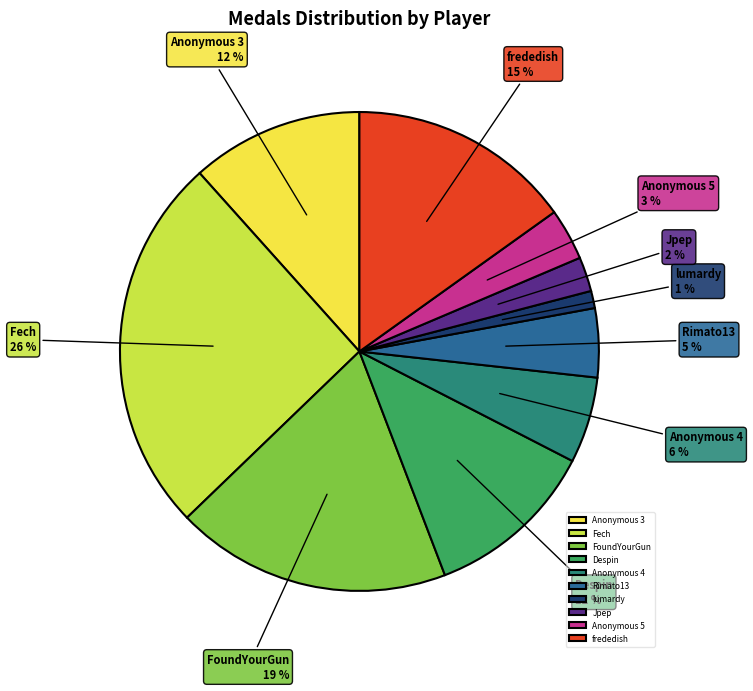

Which has a higher value, frededish or FoundYourGun?

FoundYourGun